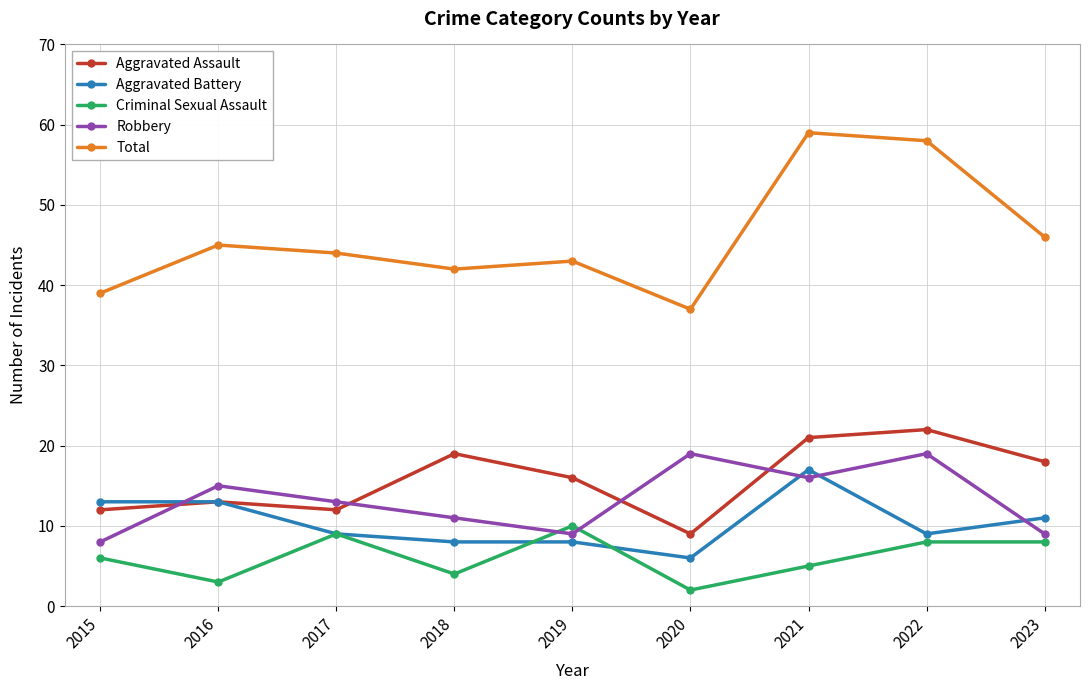

Which label corresponds to the smallest value in the chart?

2020